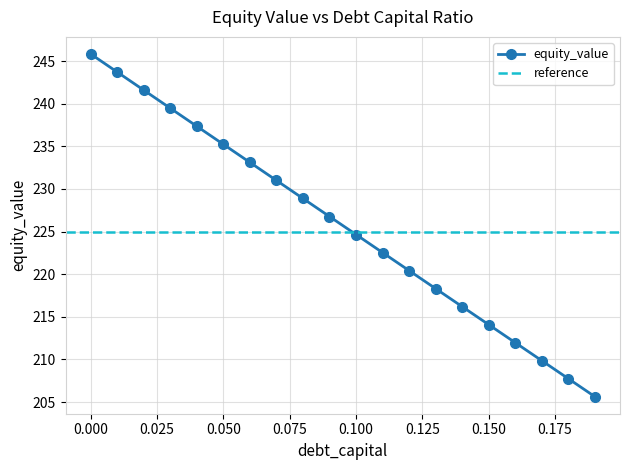

What is the difference between the maximum and minimum values?

40.2